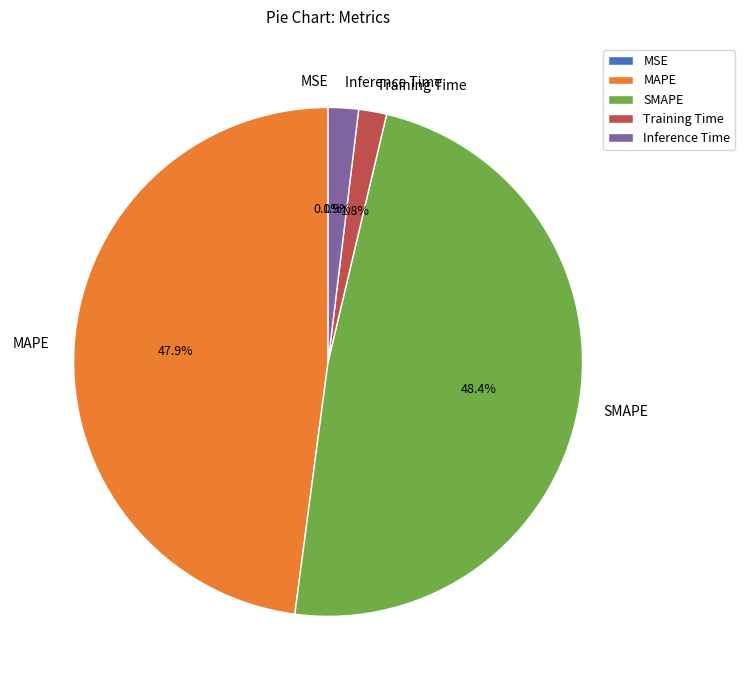

To the nearest percent, what percentage of the pie is Training Time?

2%